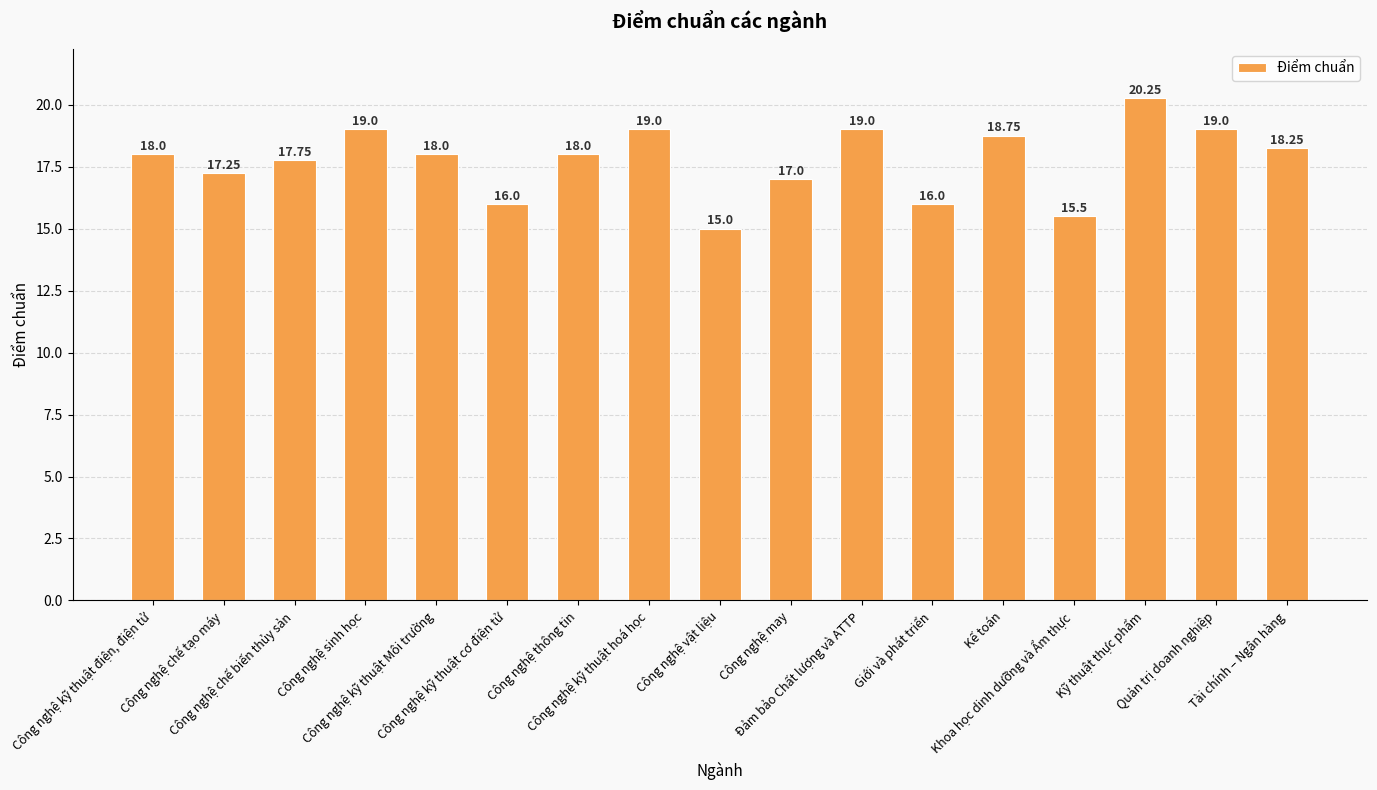

Are the bars grouped side by side (vs. stacked)?

No